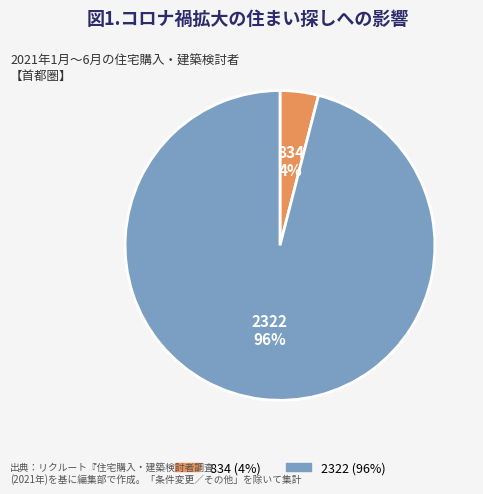

Does 2322 represent more than half of the total?

Yes